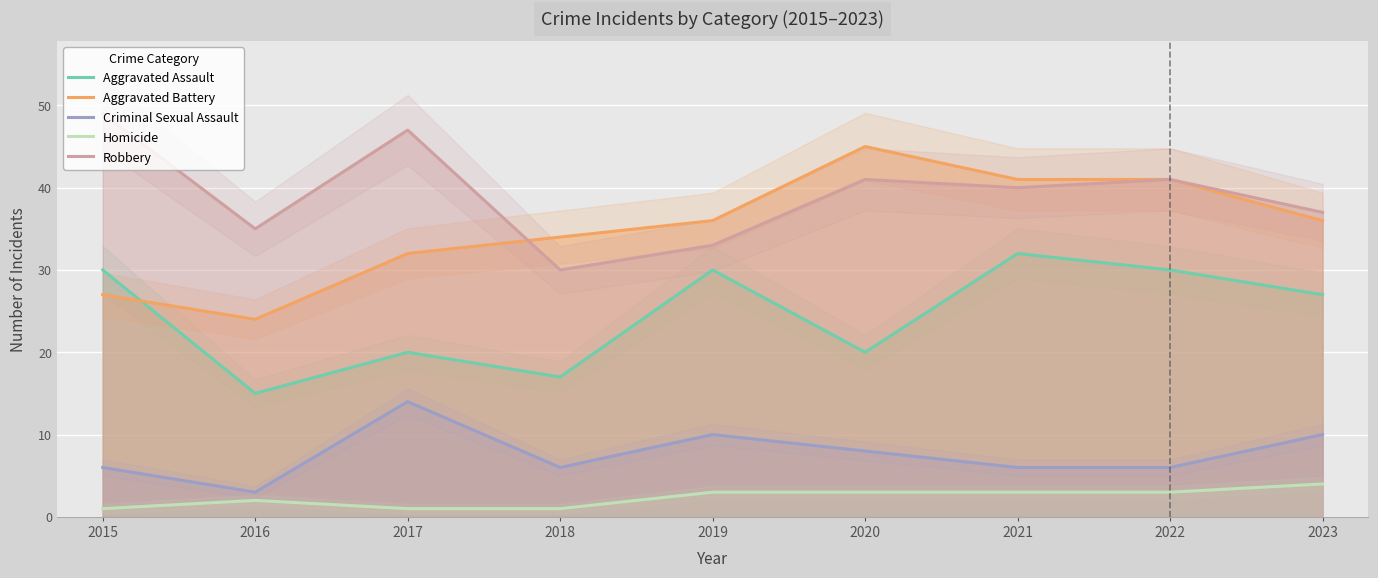

Where is Aggravated Assault nearest to the value 23?

2017